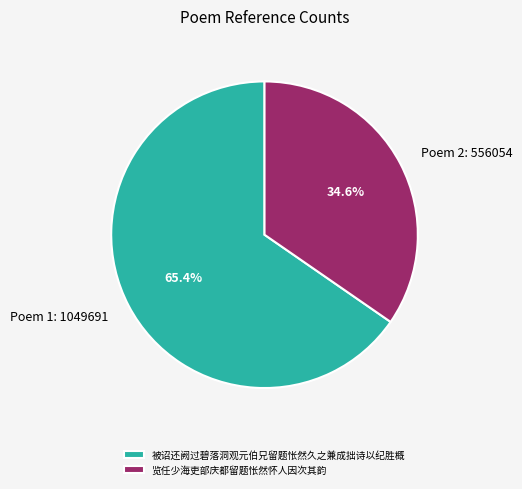

How many slices are in this pie chart?

2